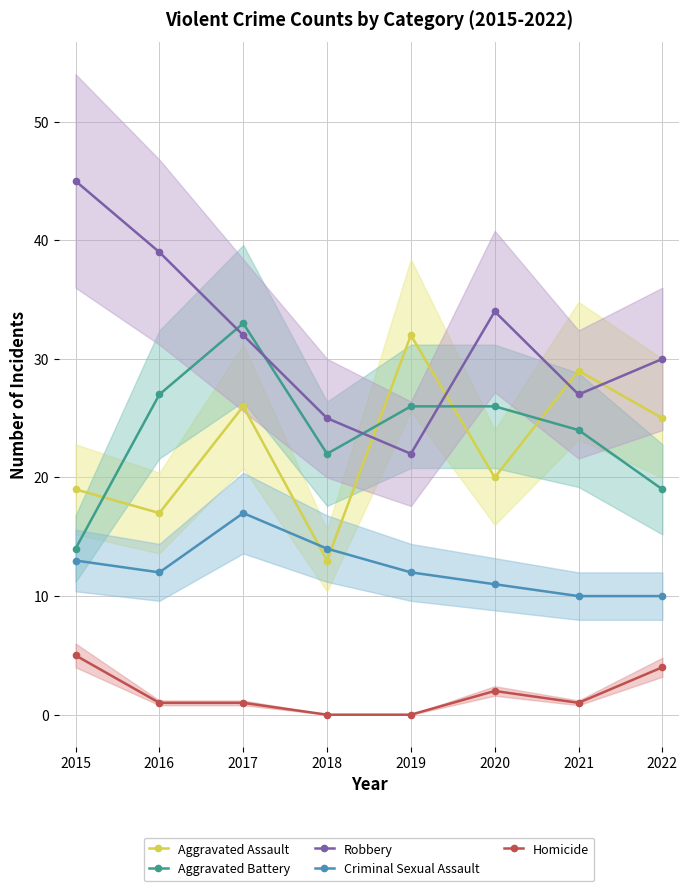

Does the chart display data point markers on the line(s)?

Yes